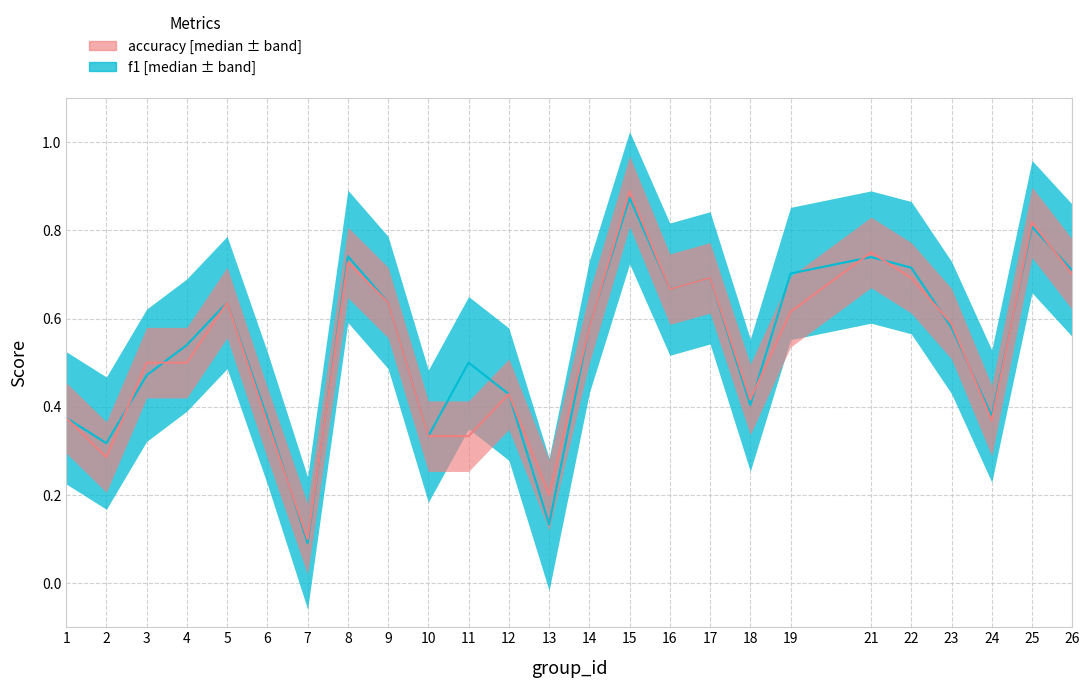

How many interior local peaks does the accuracy series have?

7